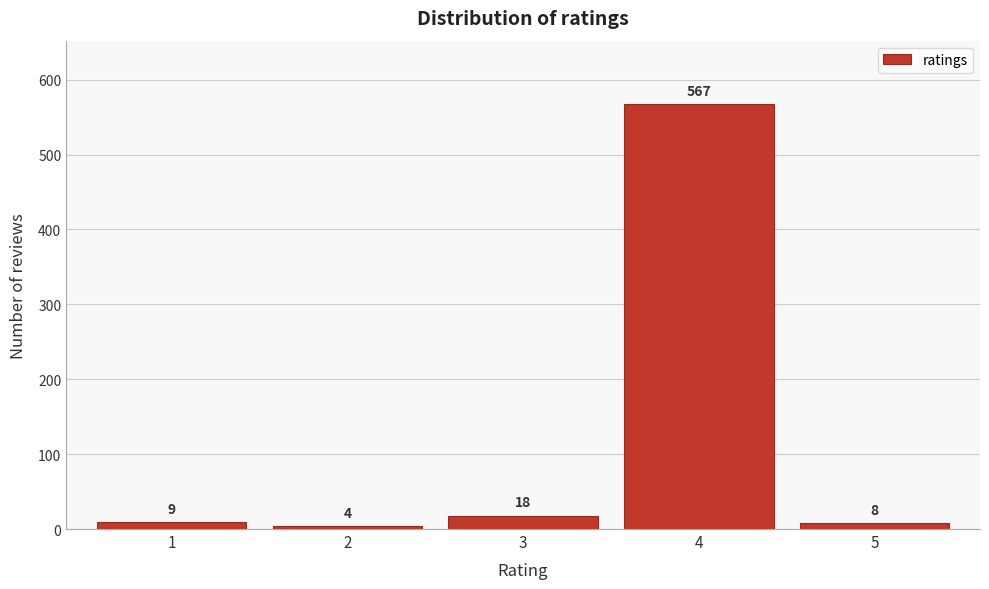

Reading left to right, extract all data points from this chart.

9	4	18	567	8